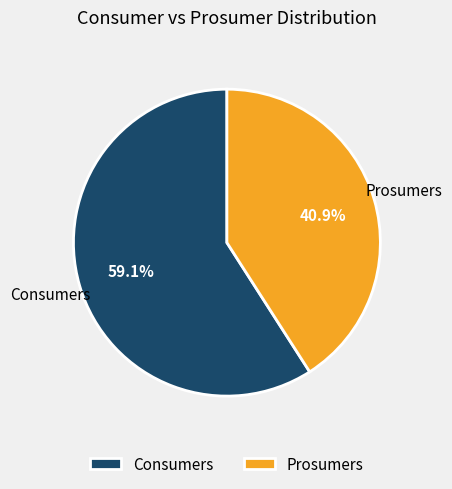

Does Consumers account for over 50% of the chart?

Yes